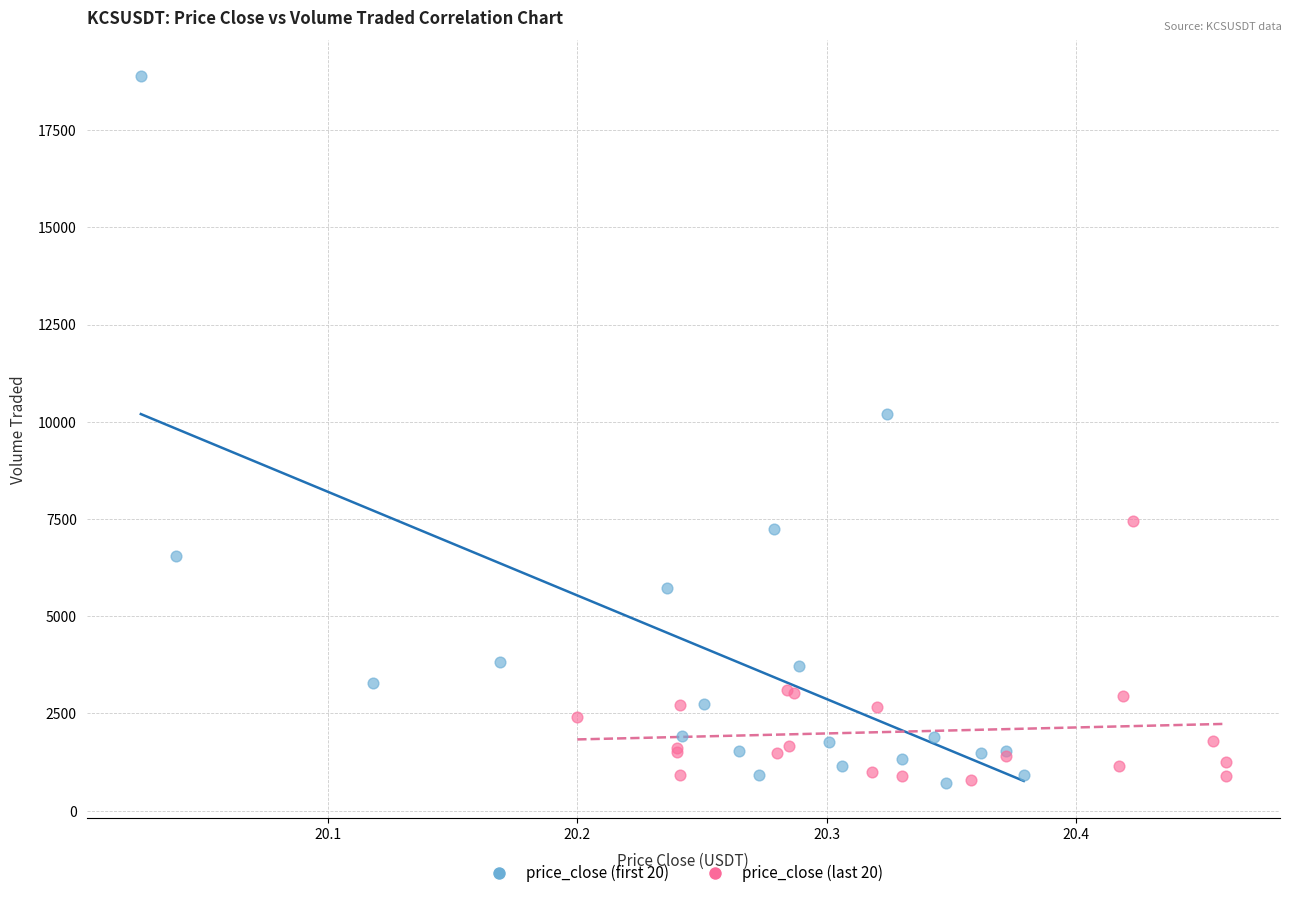

Which series has the widest spread of Y values?

price_close (first 20)